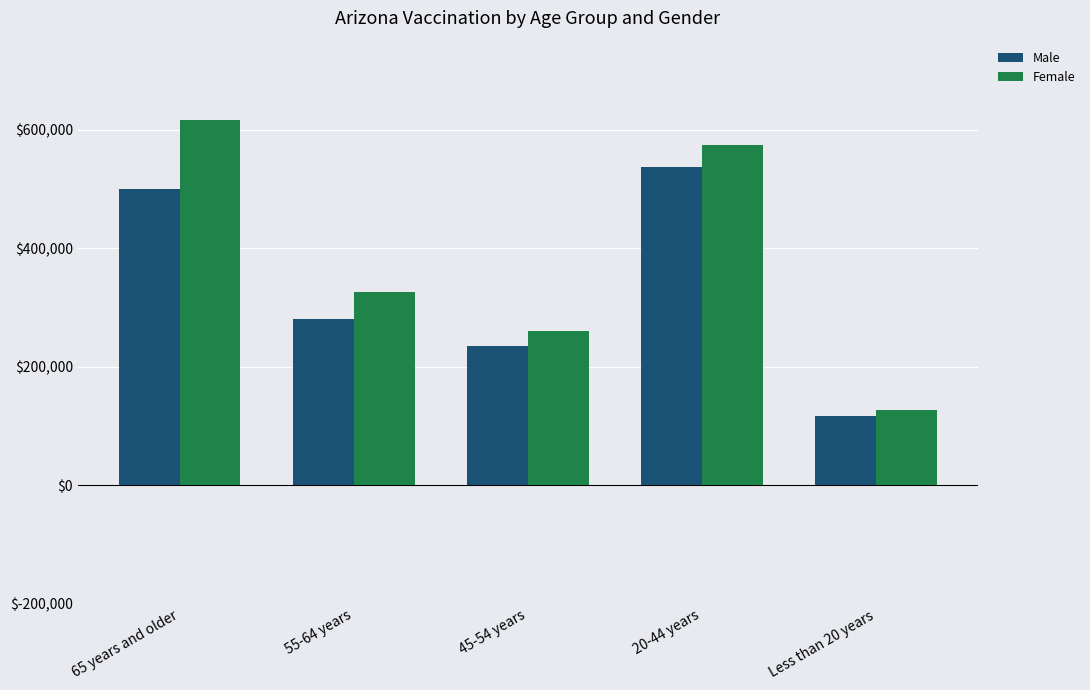

At which label does Female first exceed 326243?

65 years and older